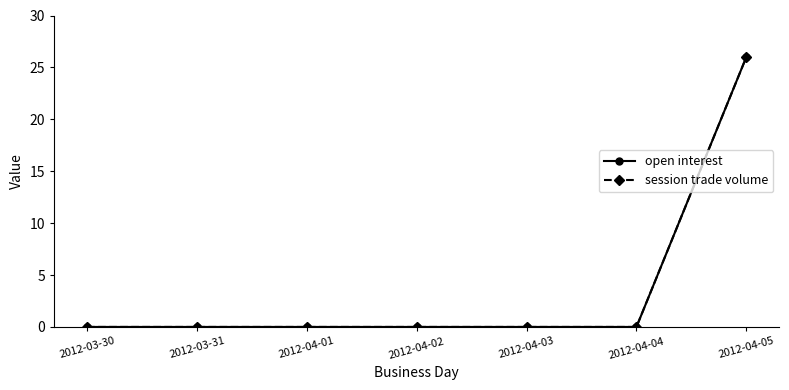

True or false: open interest and session trade volume cross at least once.

False